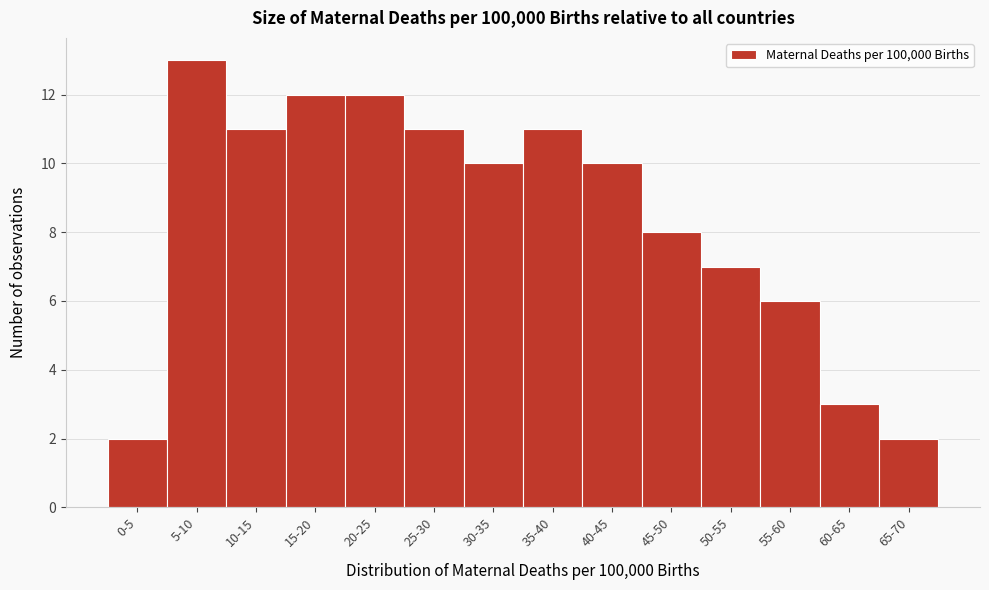

Reading left to right, list all the values displayed in this chart.

0-5=2	5-10=13	10-15=11	15-20=12	20-25=12	25-30=11	30-35=10	35-40=11	40-45=10	45-50=8	50-55=7	55-60=6	60-65=3	65-70=2